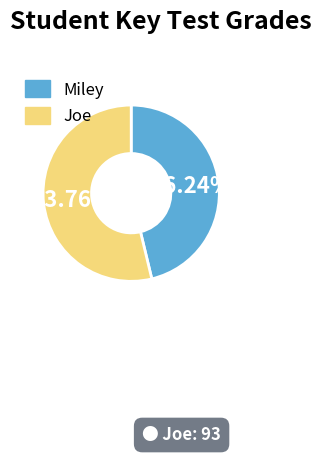

Which slice is the smallest?

Miley